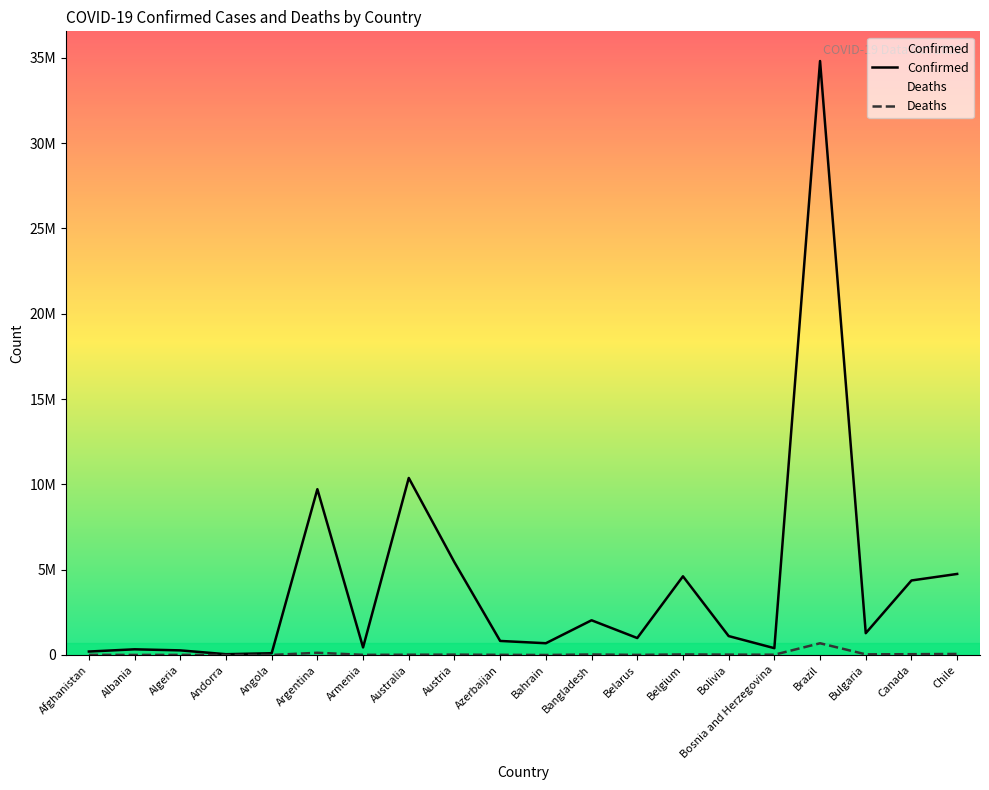

Rank the series by their average value, from lowest to highest.

Deaths, Confirmed